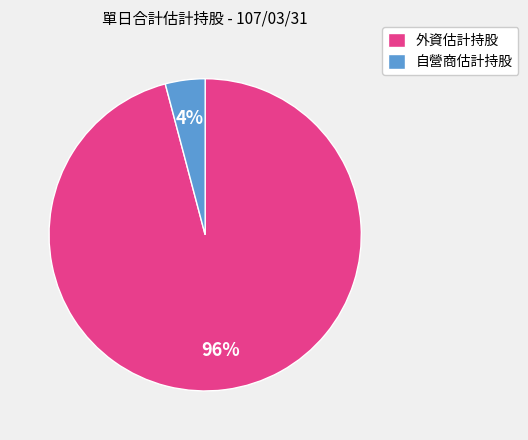

What is the majority slice?

外資估計持股